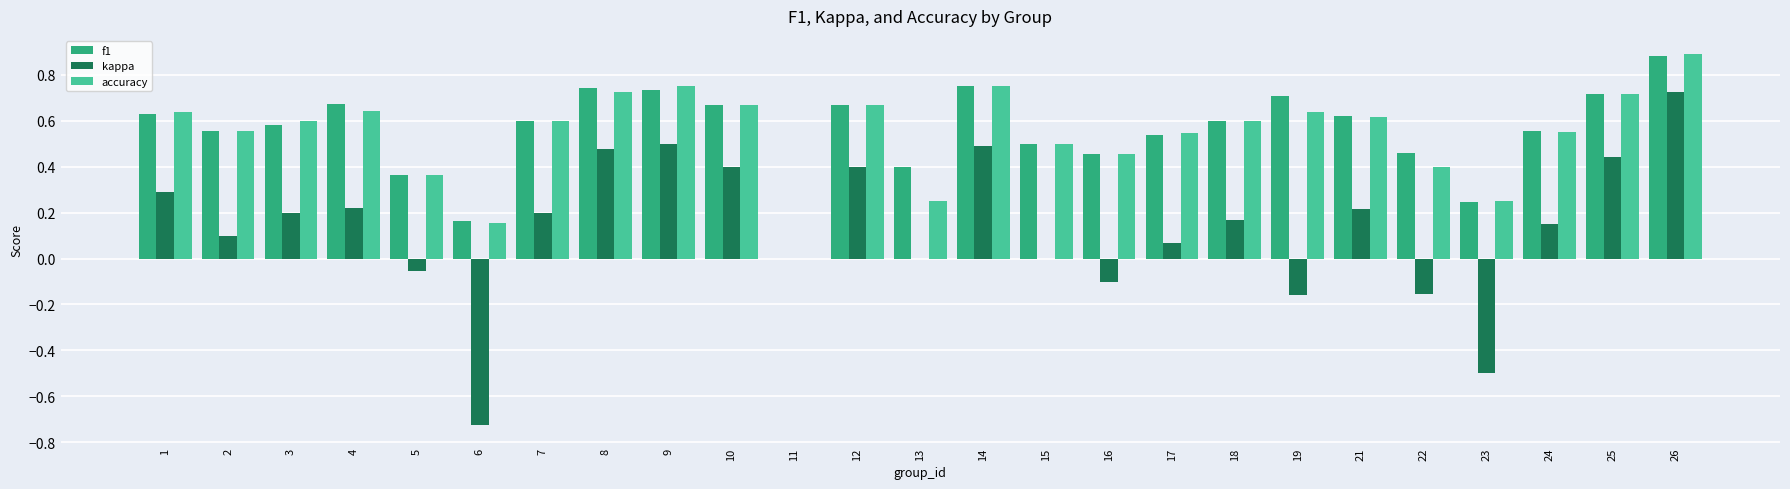

Which category has the highest value in the kappa series?

26